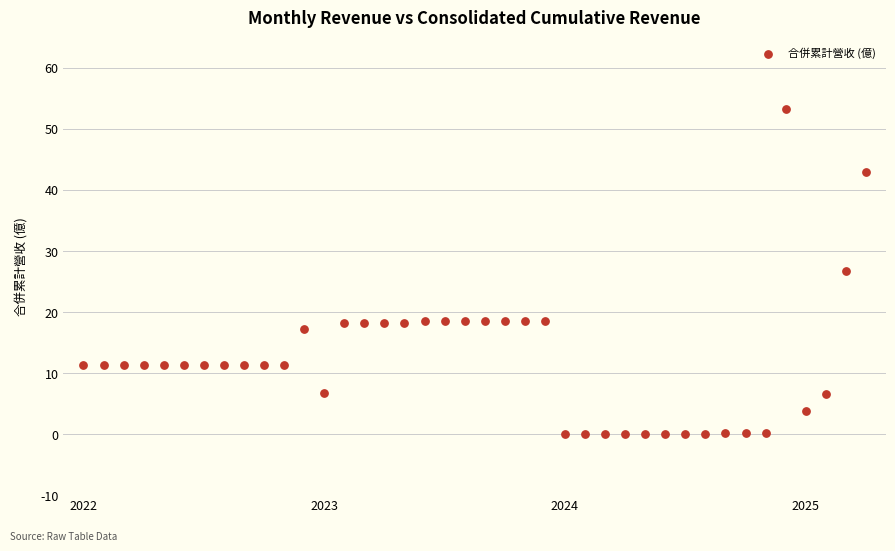

What Y value in the scatter plot is closest to 26?

26.8